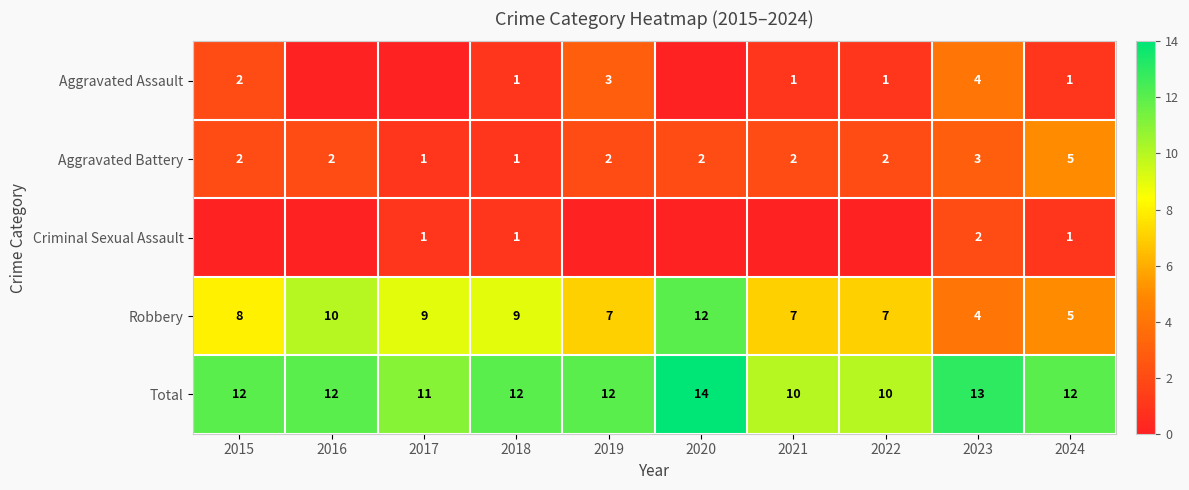

How many Aggravated Battery values are between 2 and 3?

7